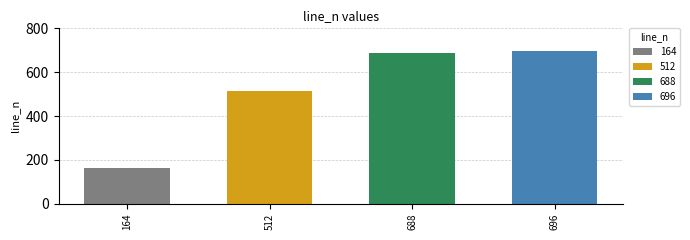

What is the sum of all values?

2060